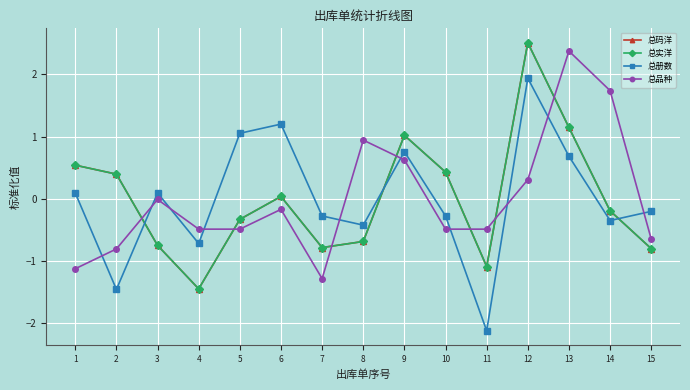

What are all the series names shown in the legend?

总码洋, 总实洋, 总册数, 总品种